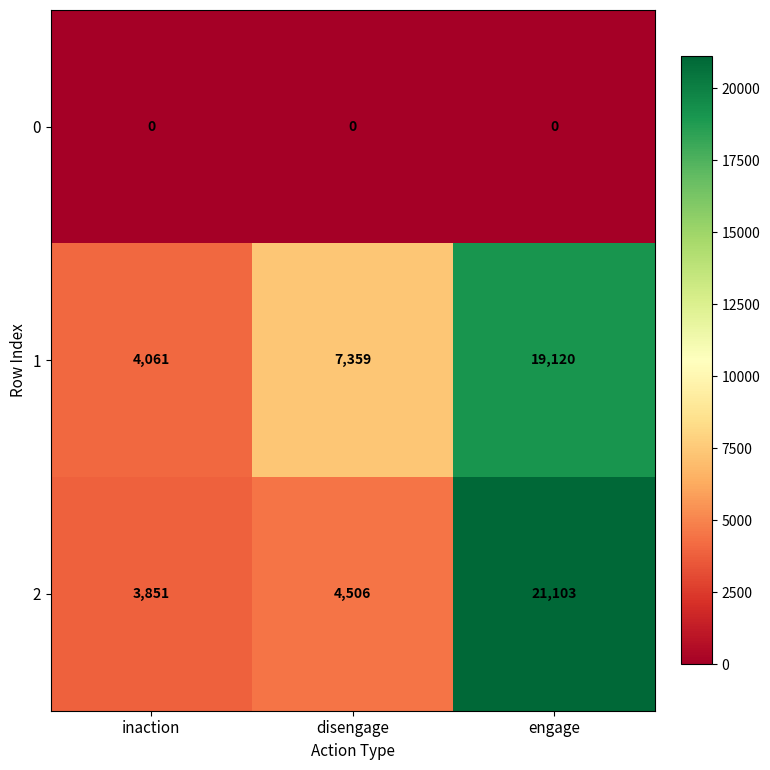

The 1 series shows 19120 at engage. True or false?

True